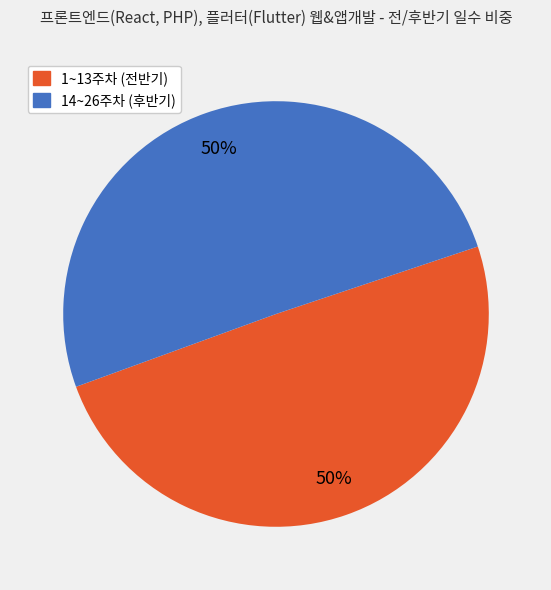

To the nearest percent, what is the average slice percentage?

50%